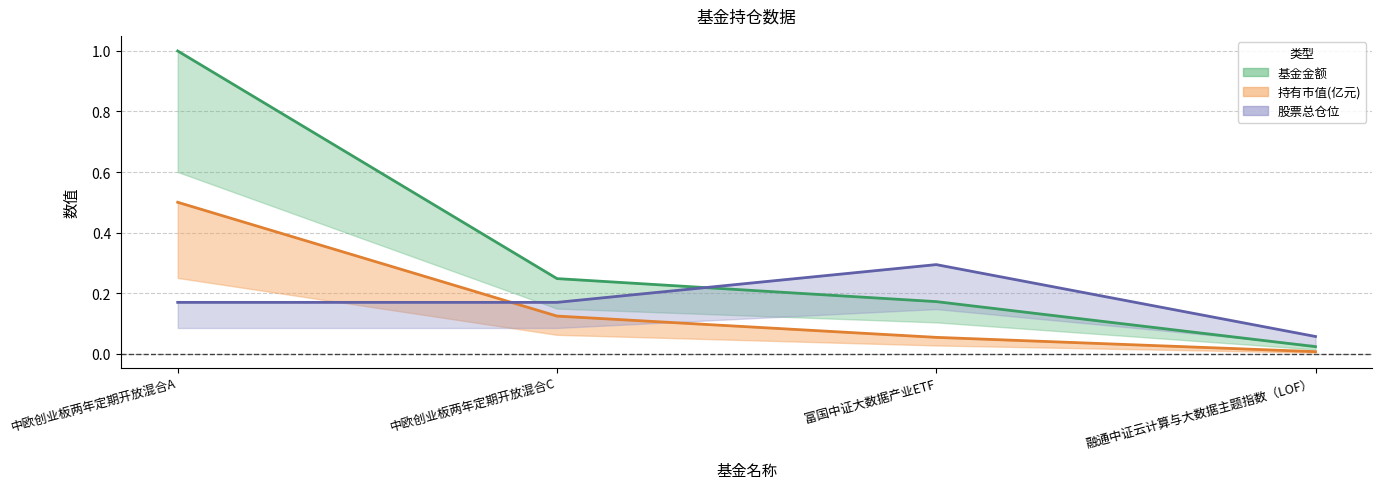

Between 中欧创业板两年定期开放混合A and 中欧创业板两年定期开放混合C, which is larger?

中欧创业板两年定期开放混合A